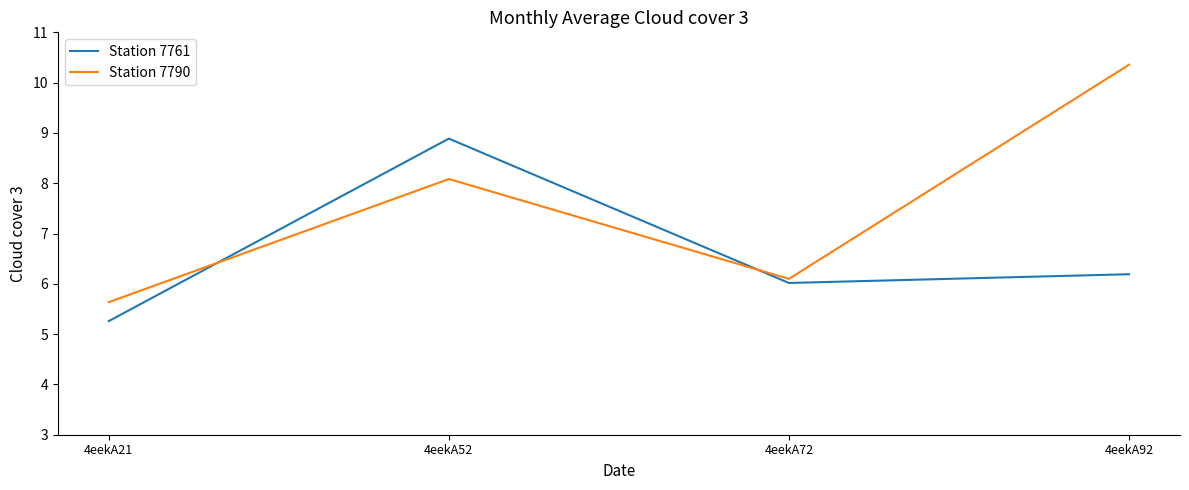

At which category does Station 7761 reach its first local peak?

4eekA52